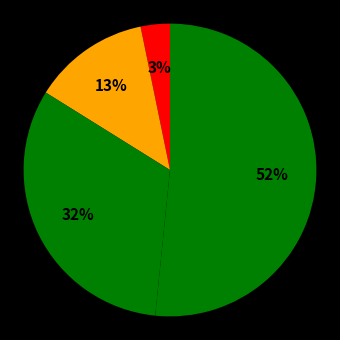

How many segments does this pie chart have?

4